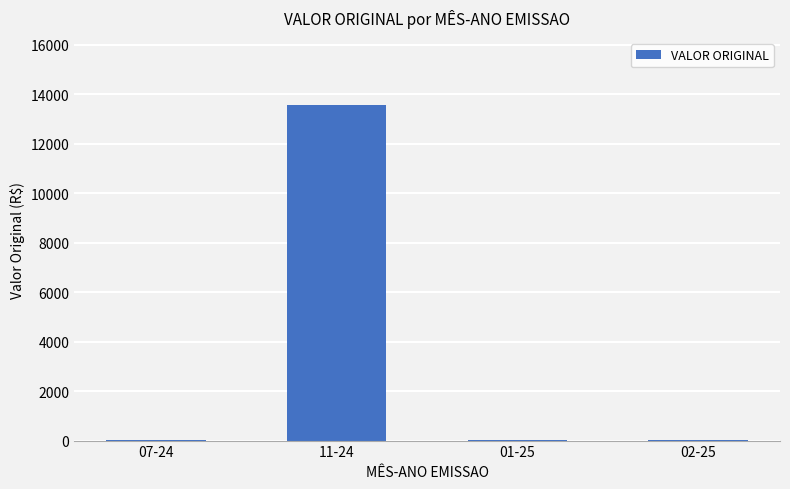

What is the sum of all values?

13621.4